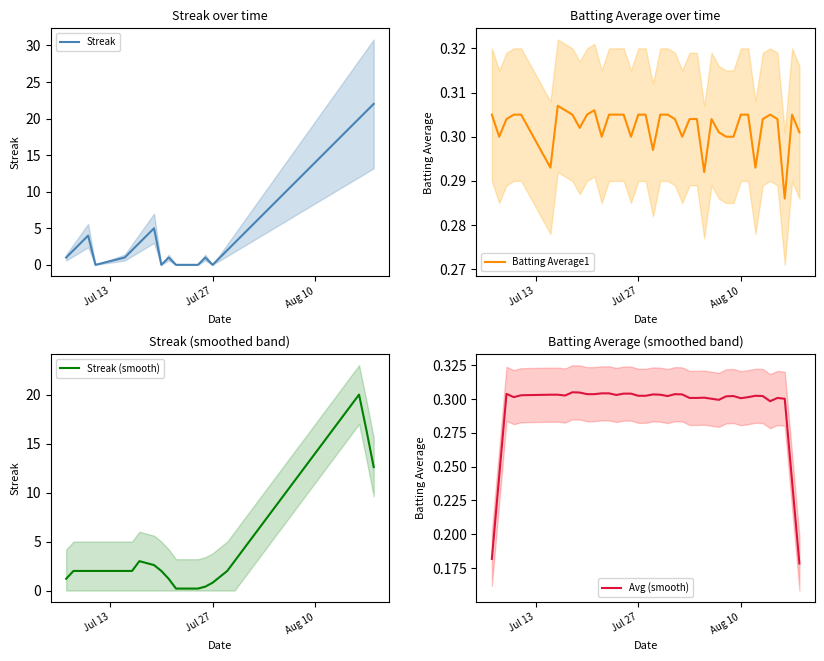

What is the average value of the Avg (smooth) series?

0.3